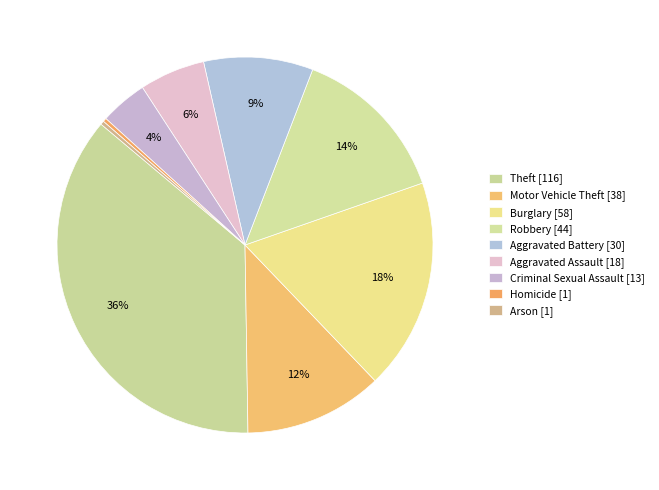

What is the total percentage of Aggravated Assault and Criminal Sexual Assault?

9.7%